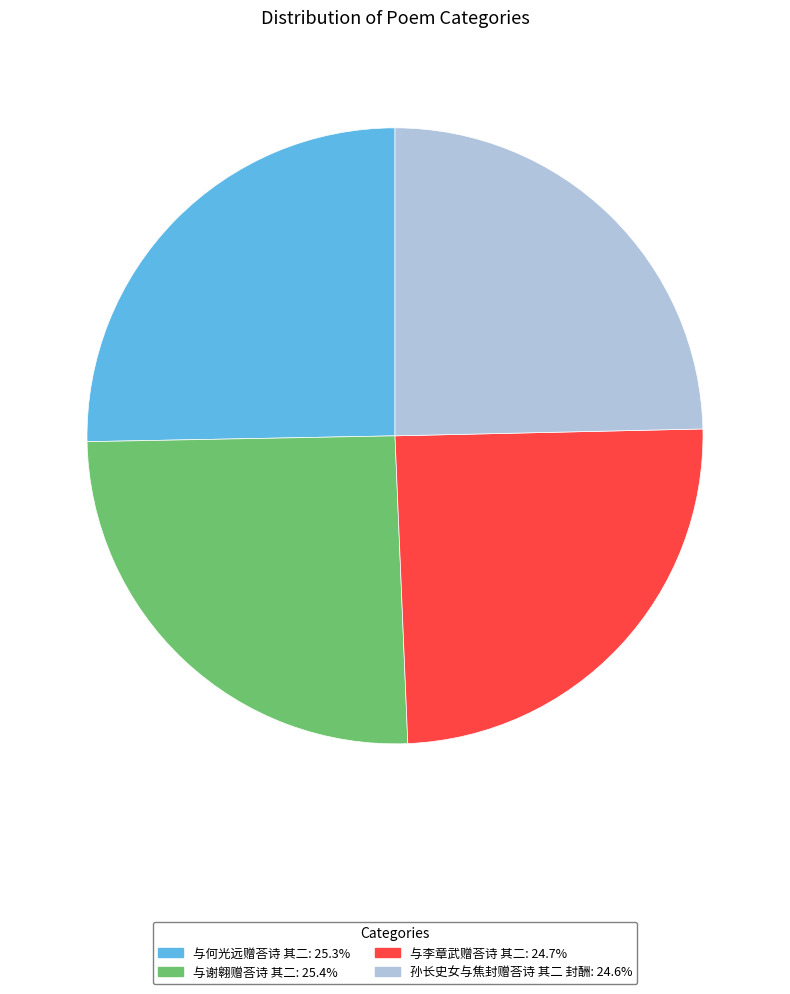

Is 与何光远赠荅诗 其二 the majority of the pie?

No